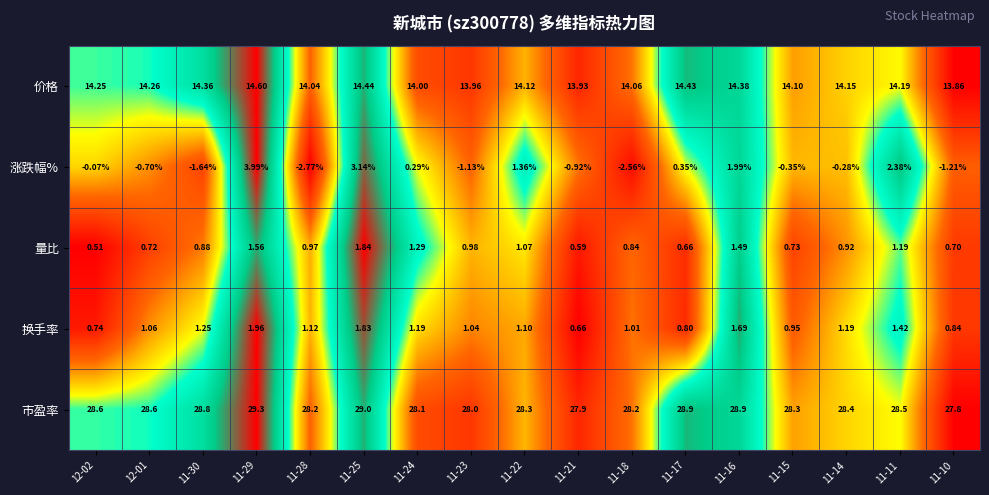

Which series has the largest range (max minus min)?

涨跌幅%